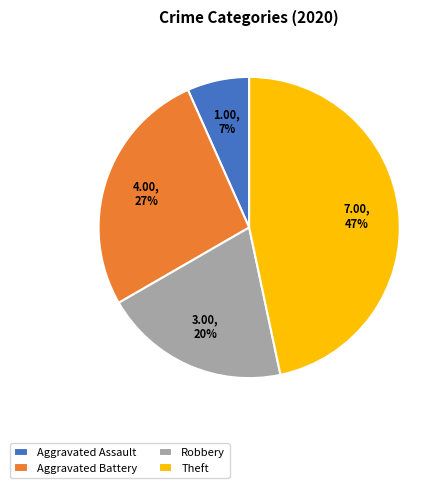

Does any single category account for the majority?

No